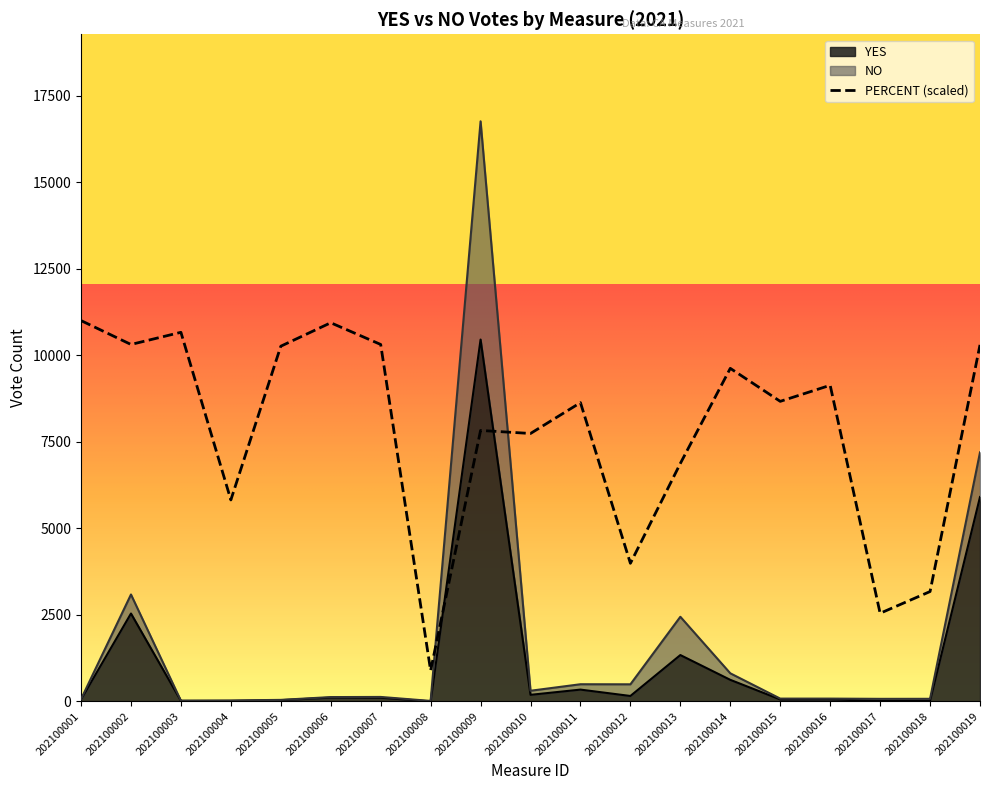

What is the sum of all values?

22036